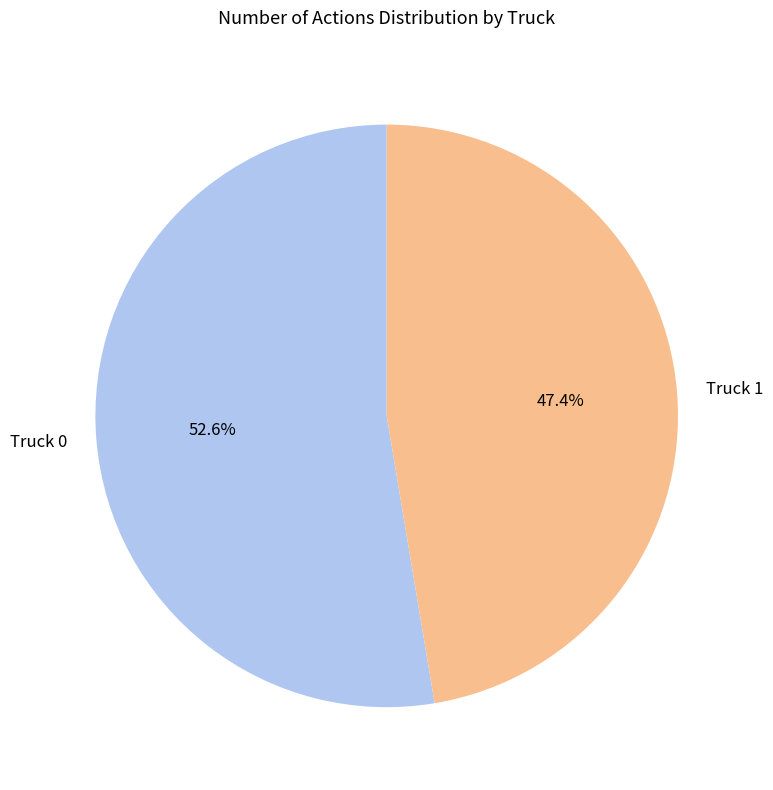

How many slices are in this pie chart?

2